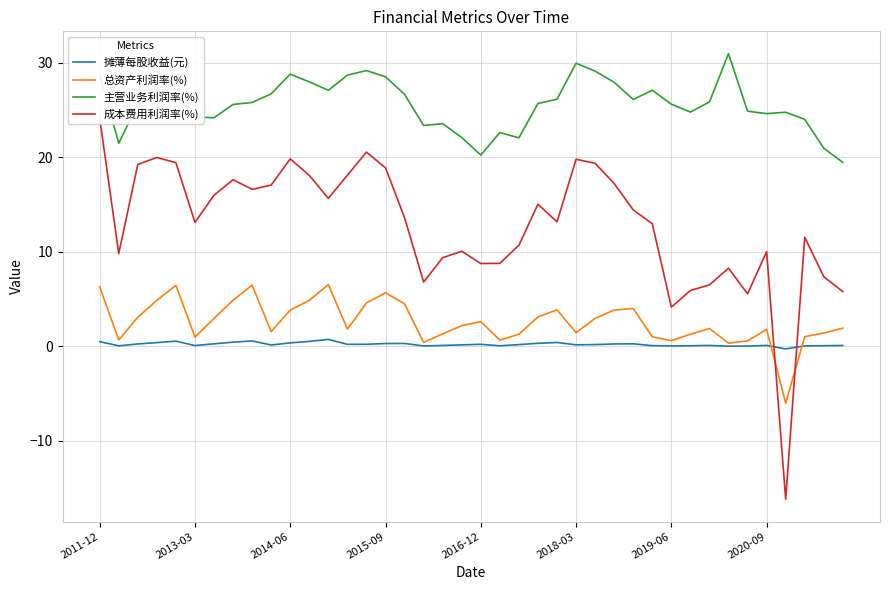

How many values in the 主营业务利润率(%) series exceed 25?

24